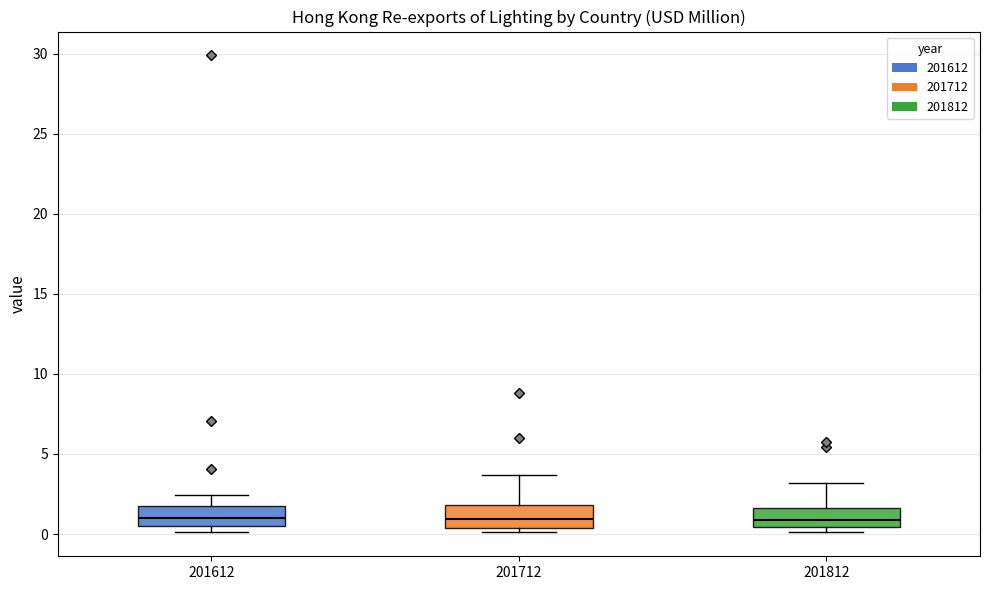

Where is the upper edge of the box at x = 201612 on the y-axis? The values are not printed on the chart, so give them approximately, as read against the axis.

1.5